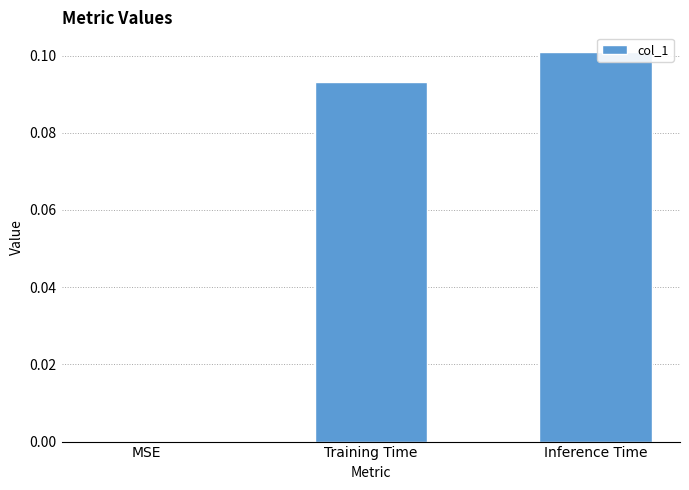

Are the bars horizontal?

No